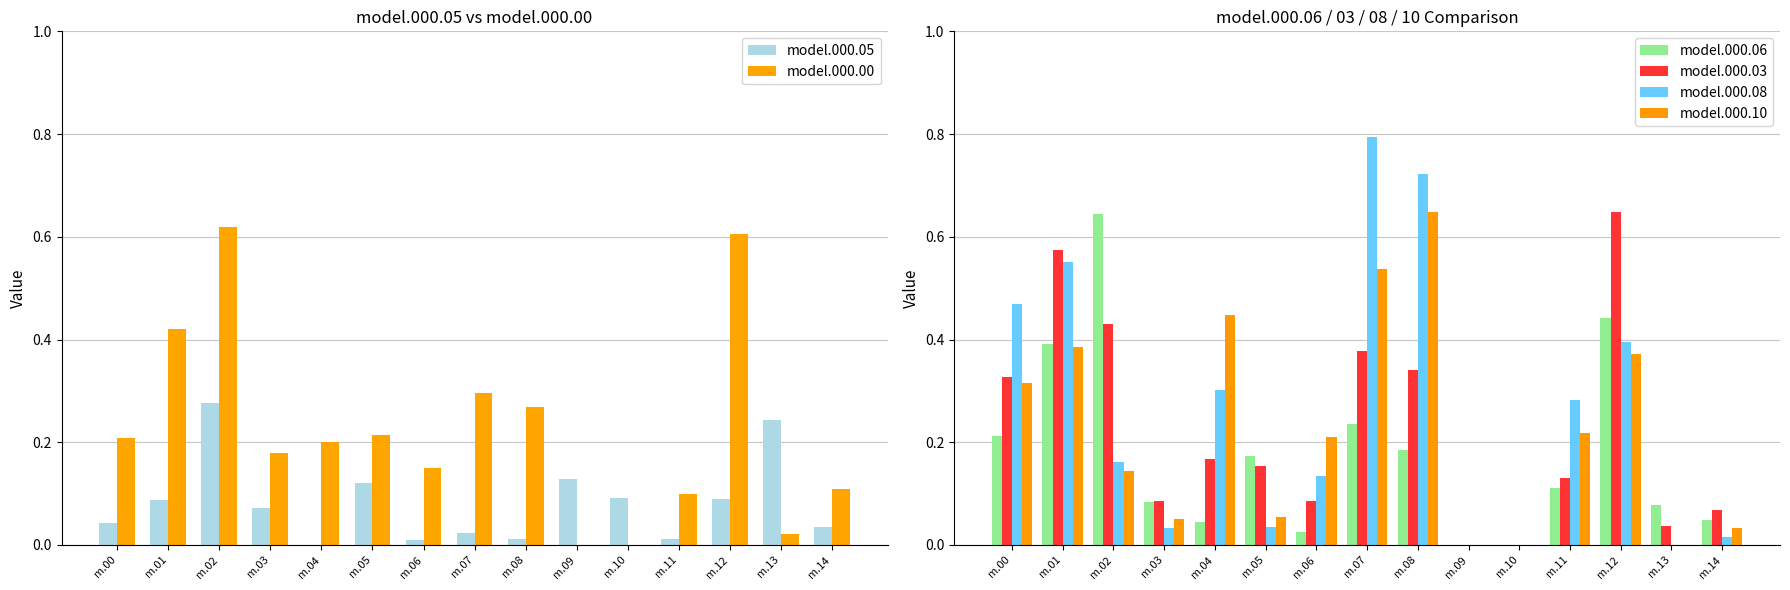

Rank the categories by model.000.05 value from lowest to highest.

m.04, m.06, m.11, m.08, m.07, m.14, m.00, m.03, m.01, m.12, m.10, m.05, m.09, m.13, m.02